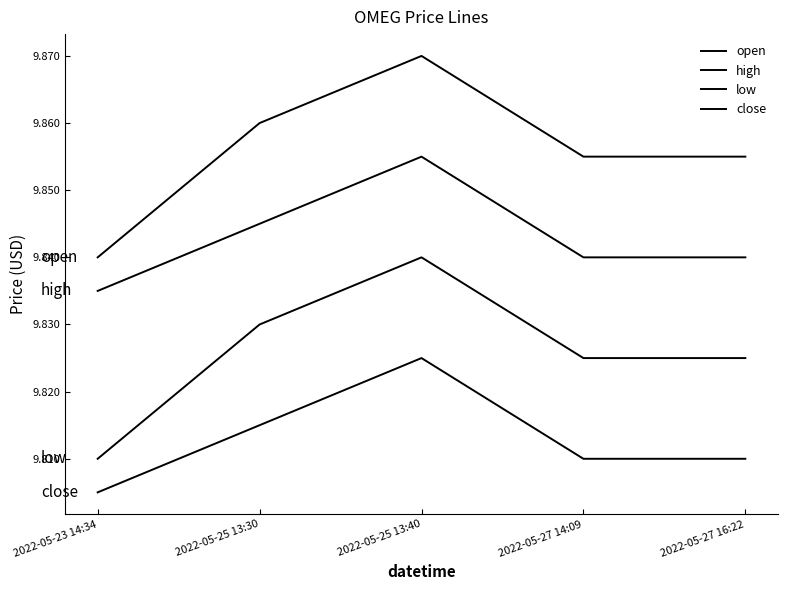

Is it true that open equals 17.0 at 2022-05-23 14:34?

False